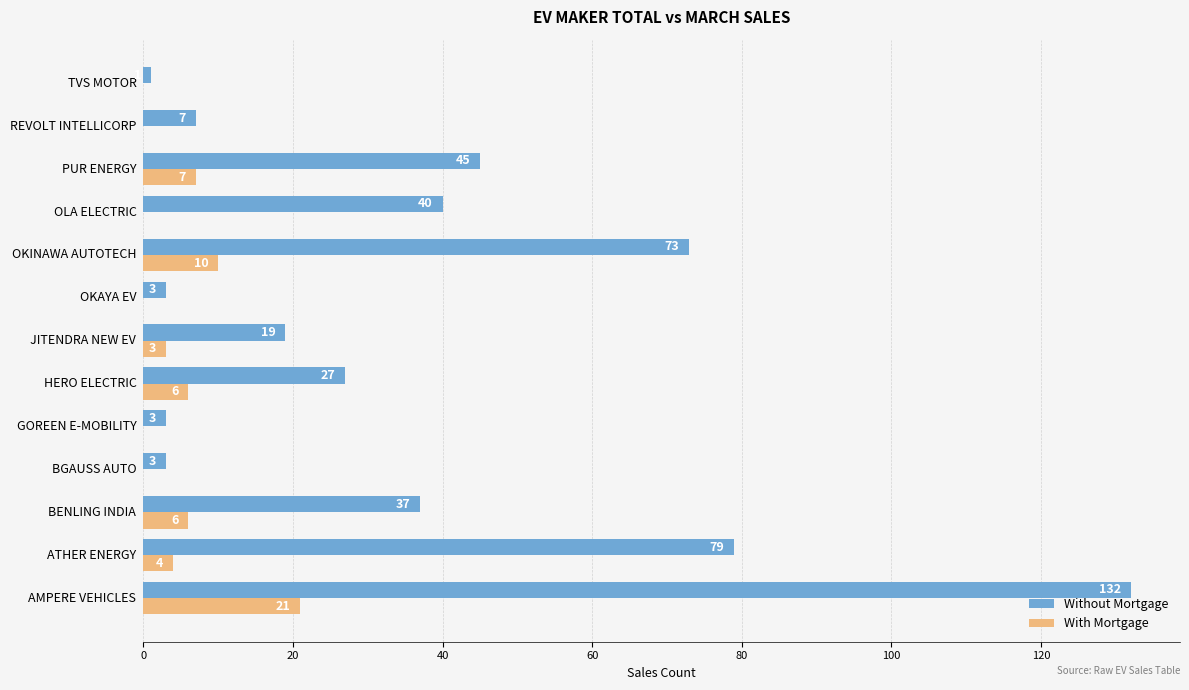

Between ATHER ENERGY and OLA ELECTRIC, which series saw the biggest shift?

Without Mortgage